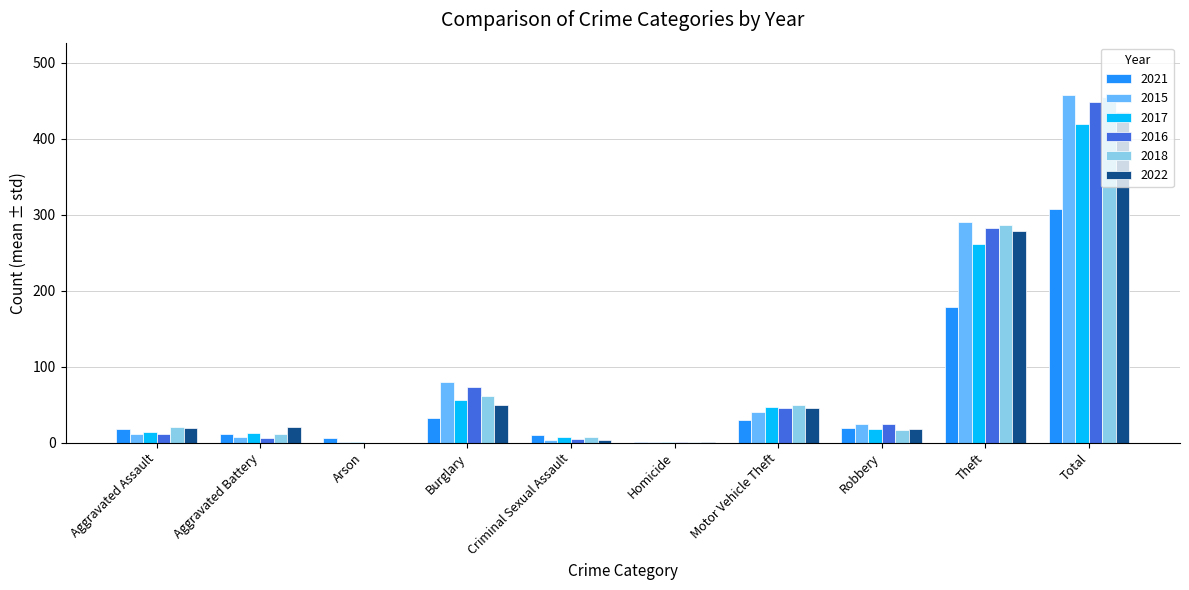

What is the sum of the 2015 values at Burglary and Robbery?

104